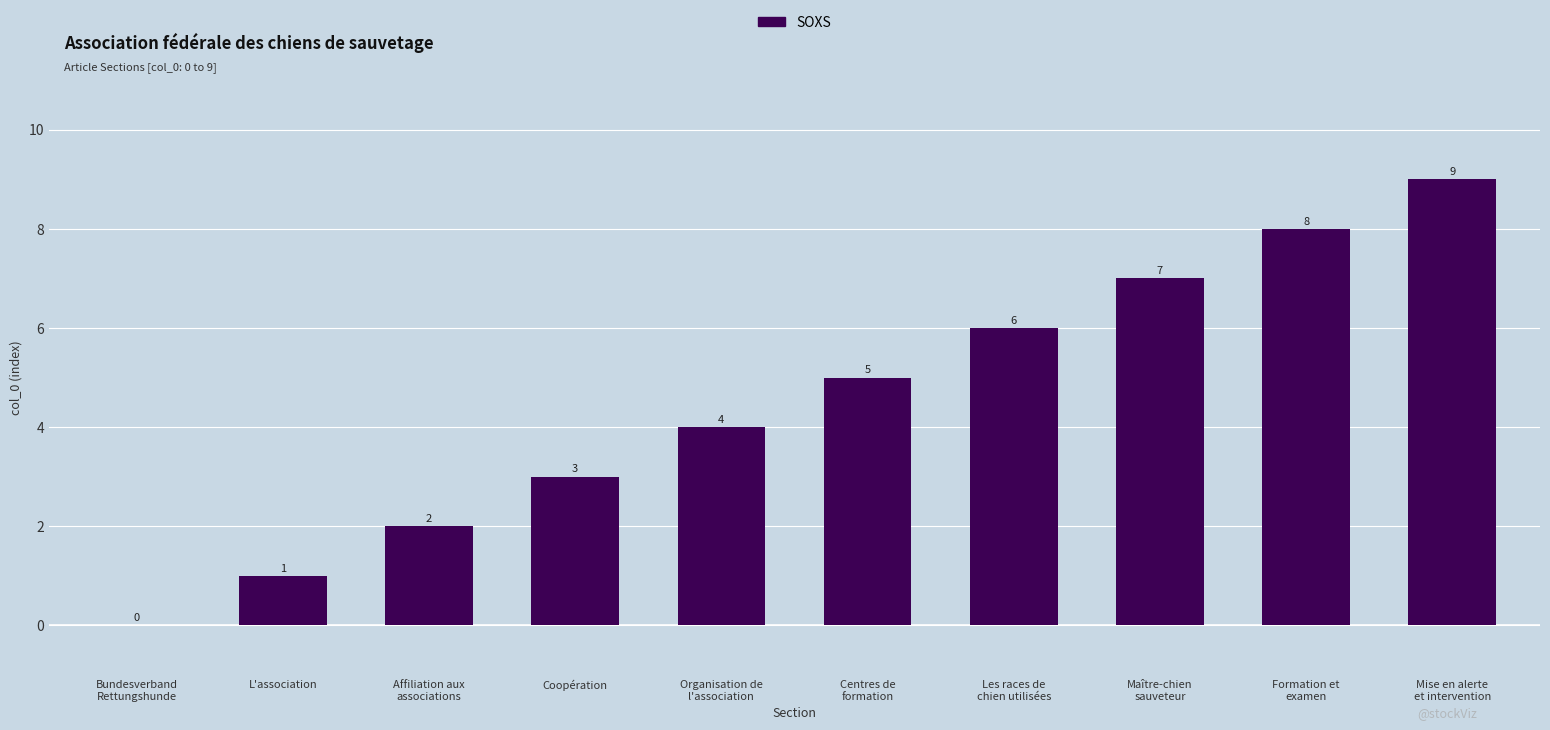

The chart shows a value of 1 at L'association. True or false?

True